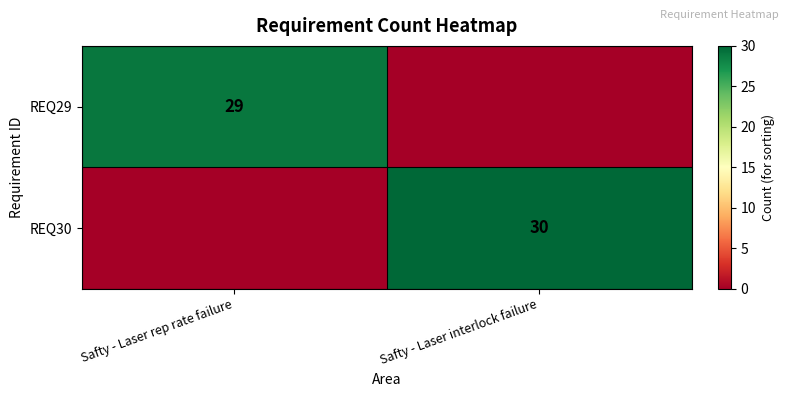

Is it true that REQ30 equals 30 at Safty - Laser interlock failure?

True